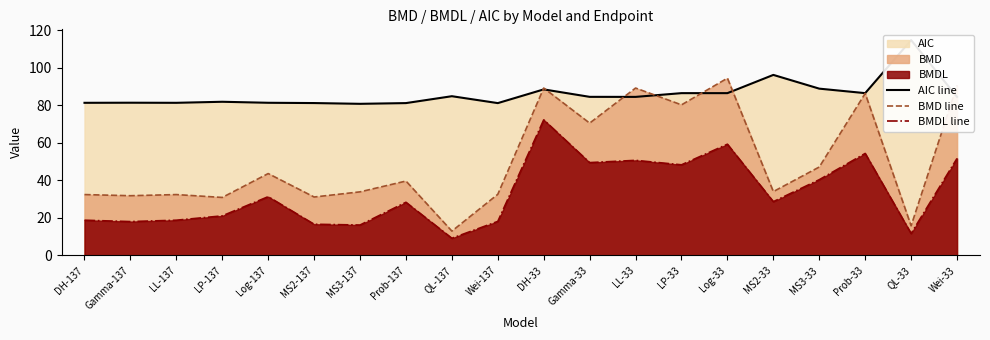

True or false: AIC line has more than 1 interior local peaks.

True